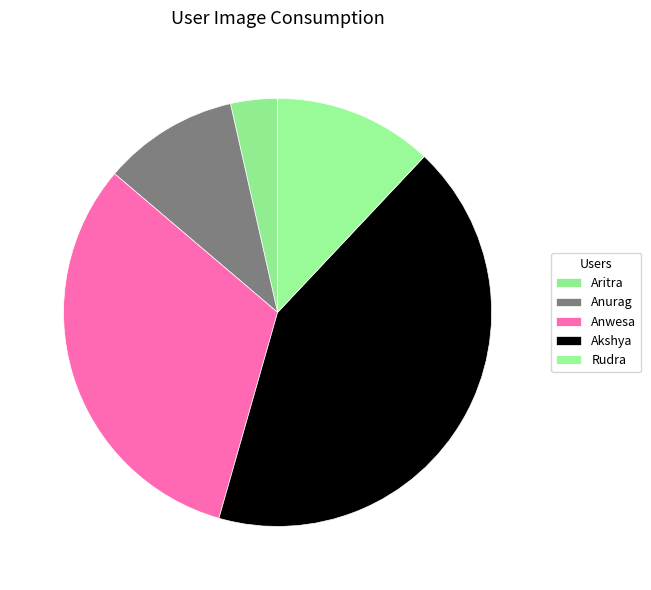

Which has a higher value, Akshya or Anwesa?

Akshya